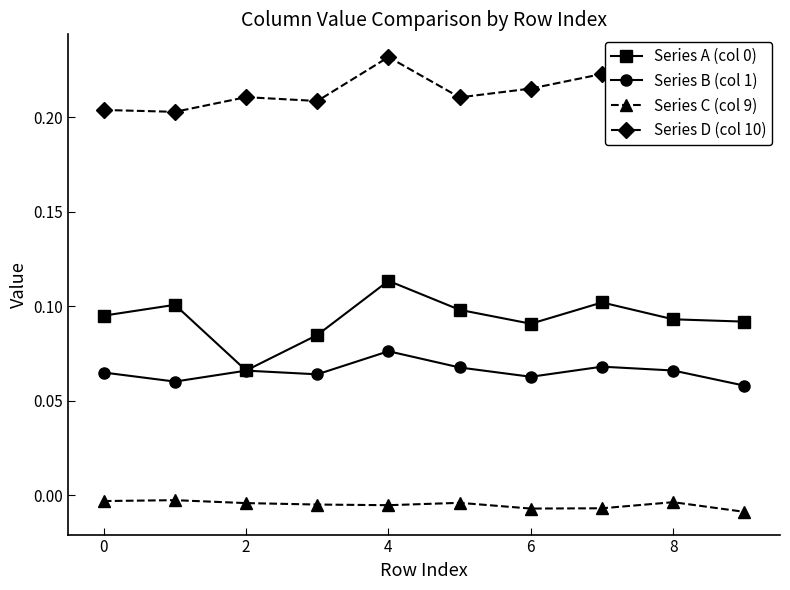

True or false: Series A (col 0) has more than 2 interior local peaks.

True